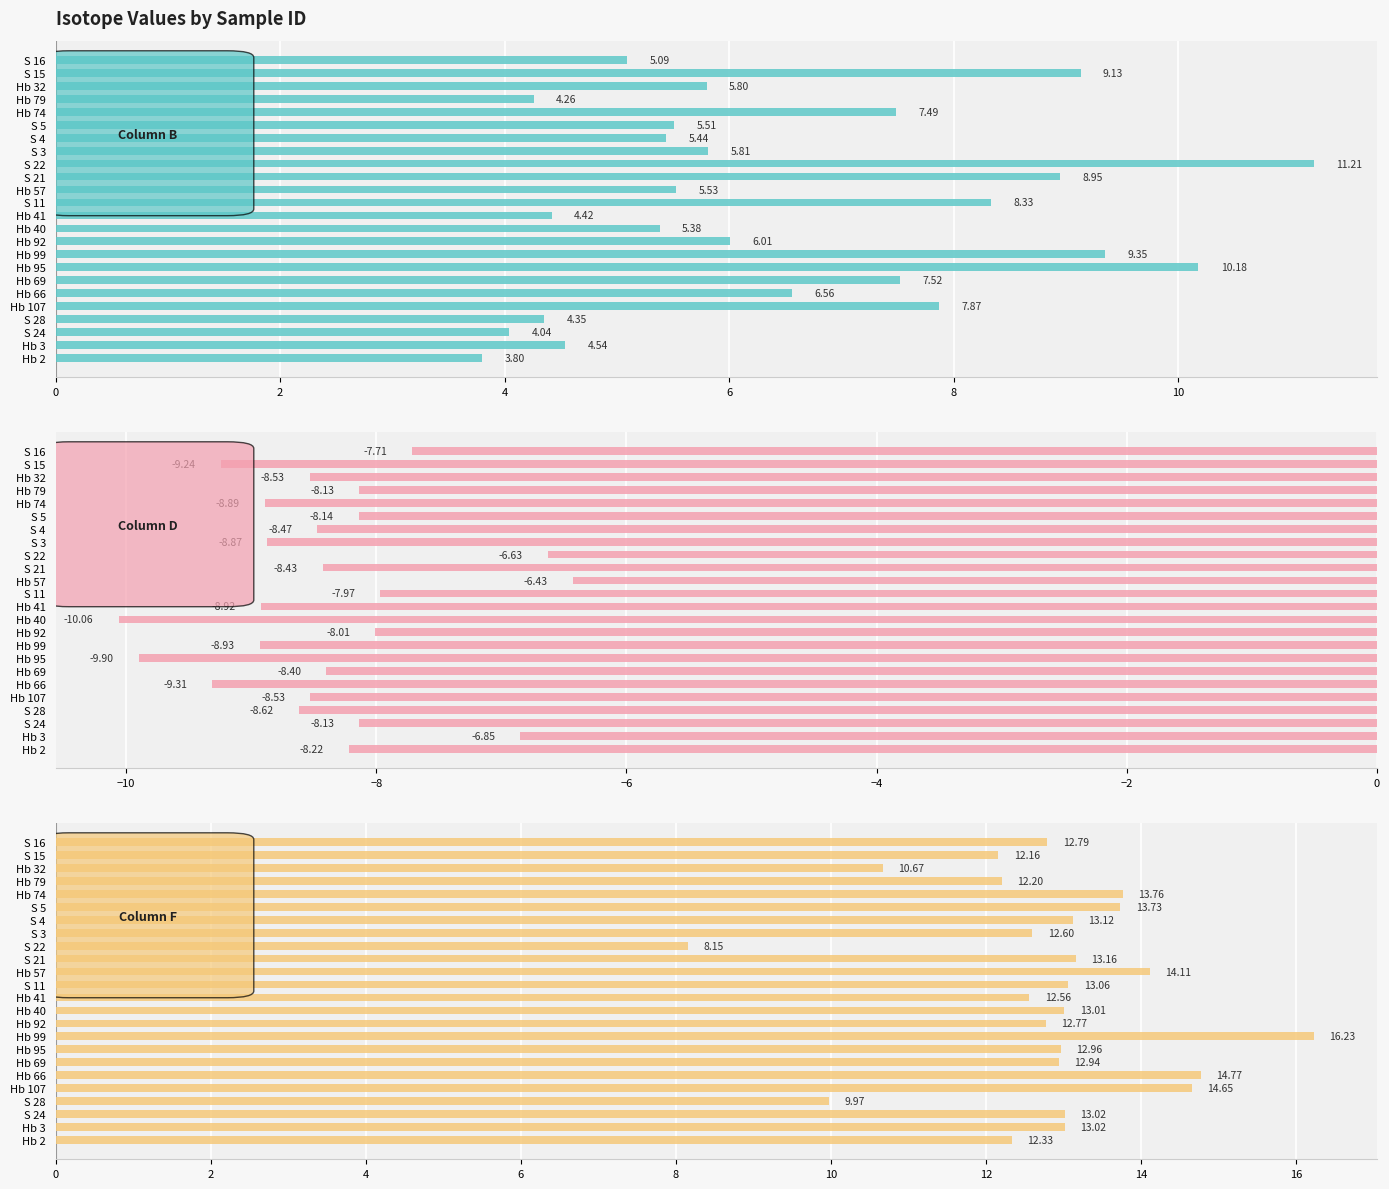

How many data points in D are above -8?

5